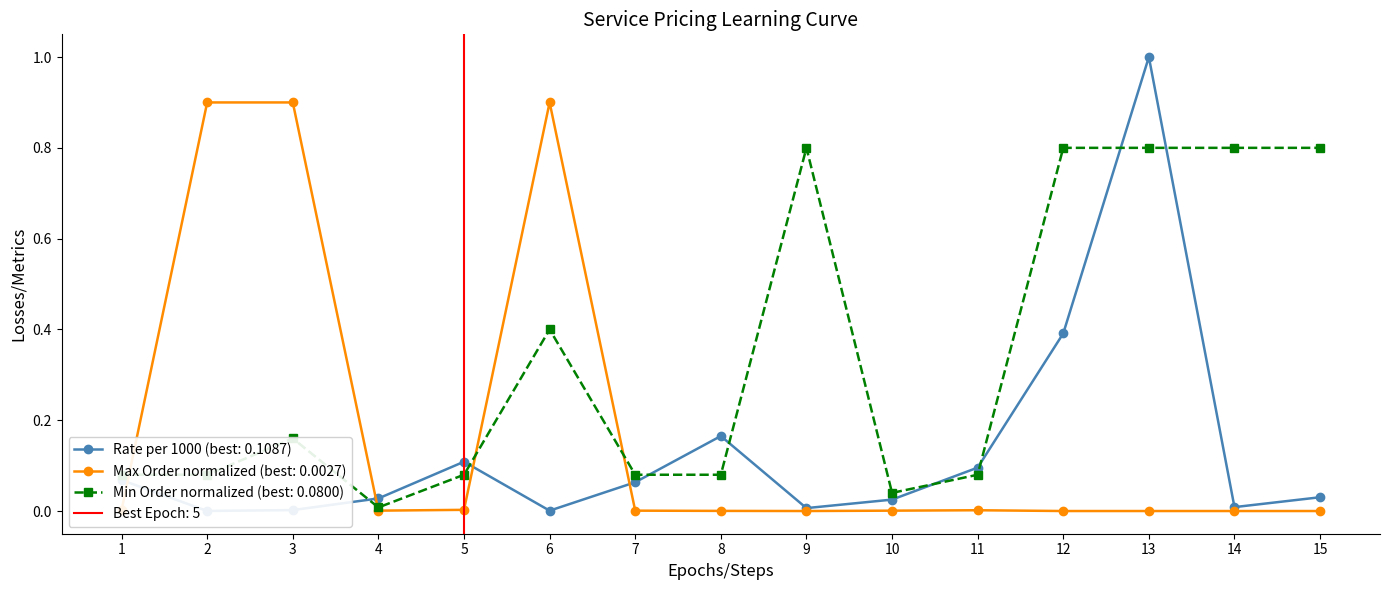

The value of Min Order normalized (best: 0.0800) at 12 is 0.8. True or false?

True